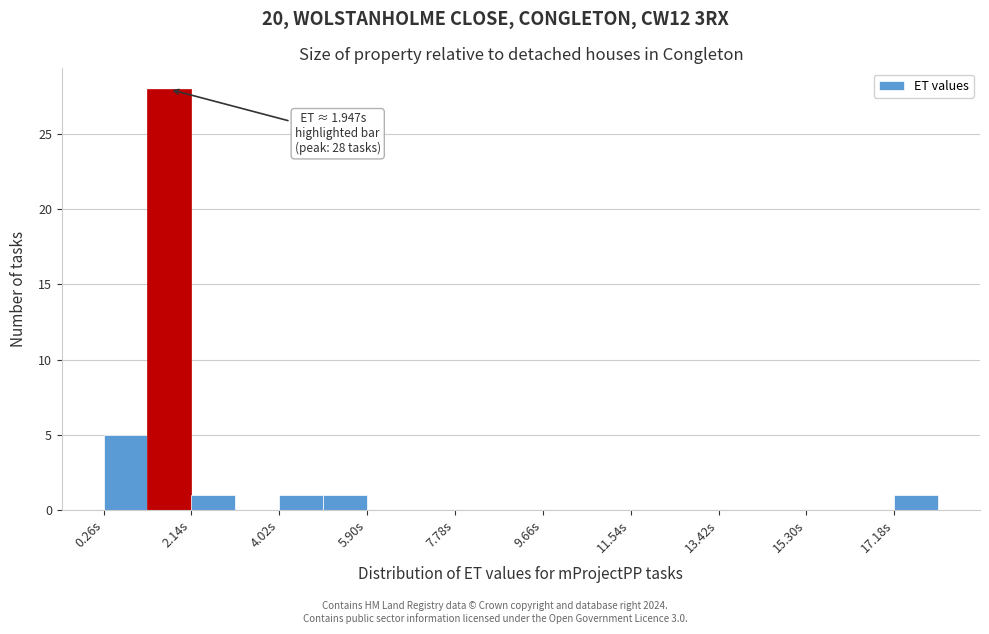

Which range on the x-axis has the tallest bar?

1.2 to 2.2